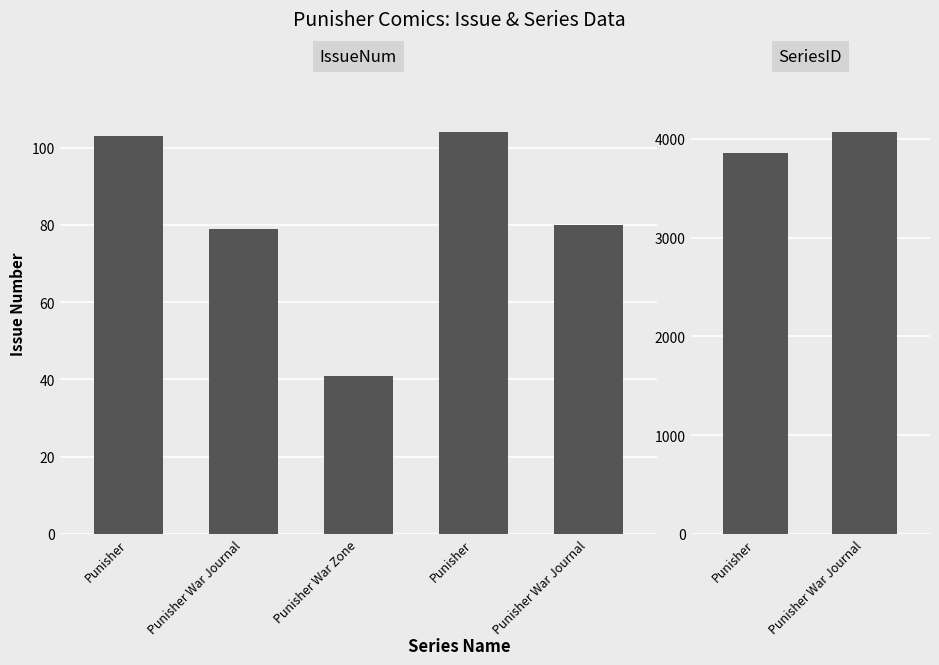

What value does the data have at Punisher War Journal?

80